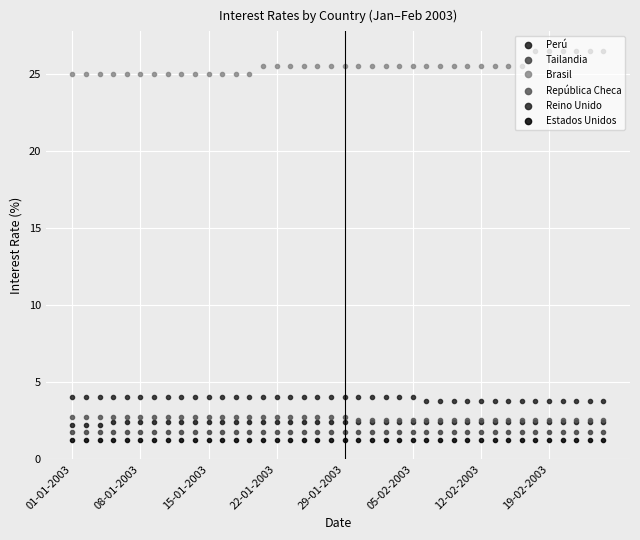

How many lines are shown in the chart?

6